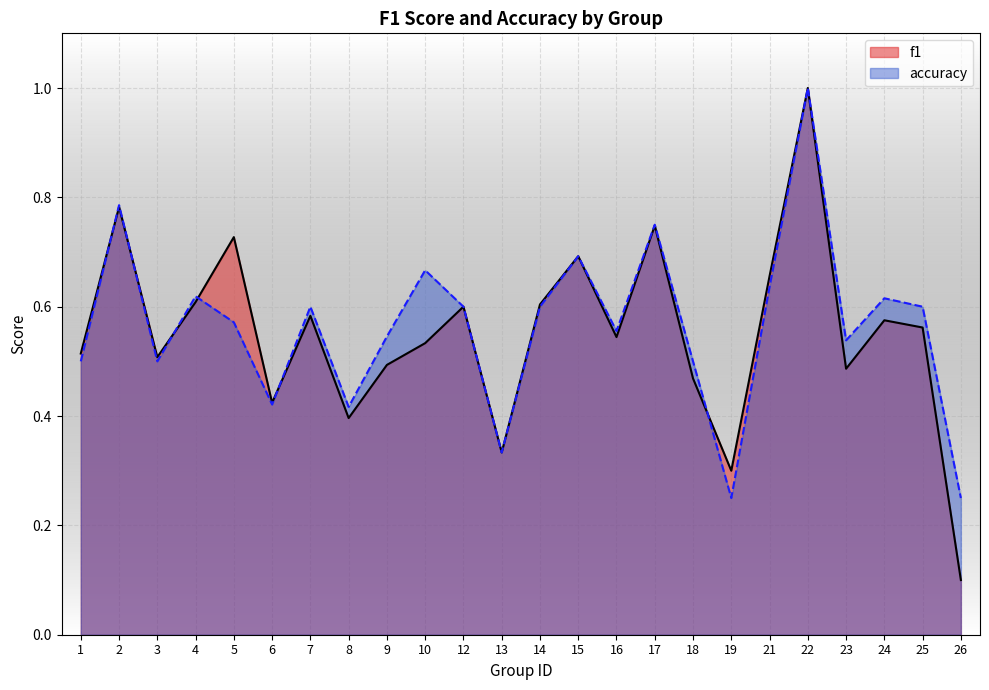

Reading left to right, transcribe all the data shown in this chart.

f1: 0.5	0.8	0.5	0.6	0.7	0.4	0.6	0.4	0.5	0.5	0.6	0.3	0.6	0.7	0.5	0.7	0.5	0.3	0.7	1.0	0.5	0.6	0.6	0.1
accuracy: 0.5	0.8	0.5	0.6	0.6	0.4	0.6	0.4	0.5	0.7	0.6	0.3	0.6	0.7	0.6	0.8	0.5	0.2	0.6	1.0	0.5	0.6	0.6	0.2